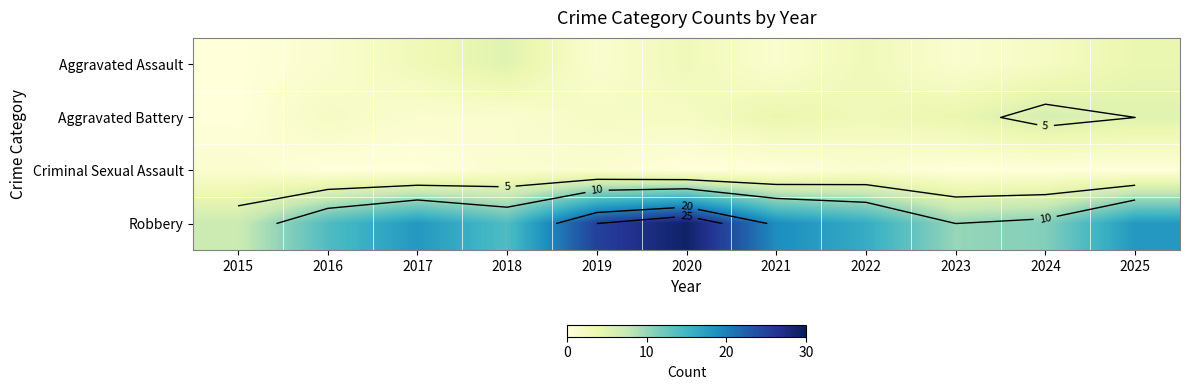

Rank the categories by Aggravated Battery value from lowest to highest.

2015, 2017, 2018, 2016, 2019, 2020, 2022, 2021, 2023, 2025, 2024